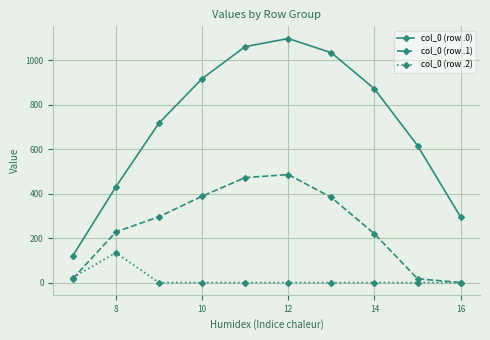

What are all the series names shown in the legend?

col_0 (row .0), col_0 (row .1), col_0 (row .2)